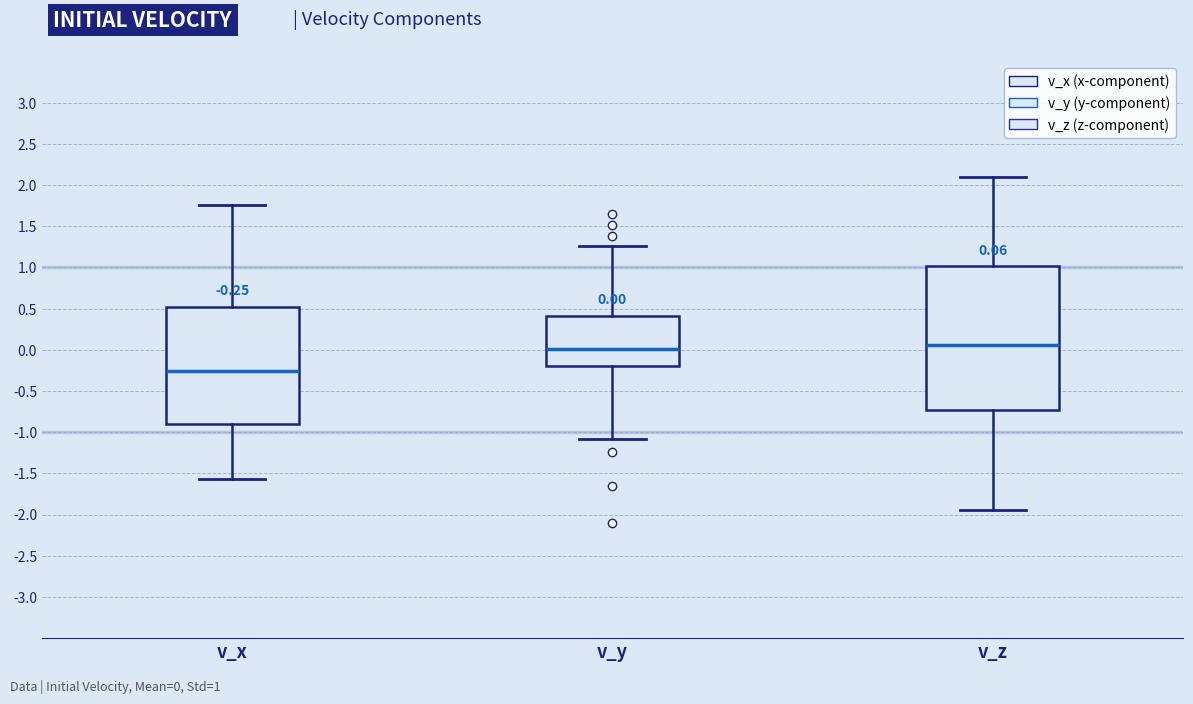

Which box is the tallest, from its lower edge to its upper edge?

v_z